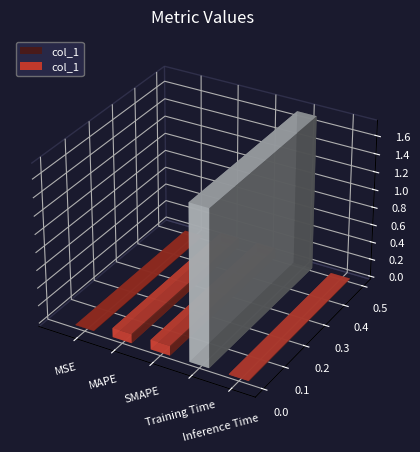

Which category has the lowest value across all series?

MSE